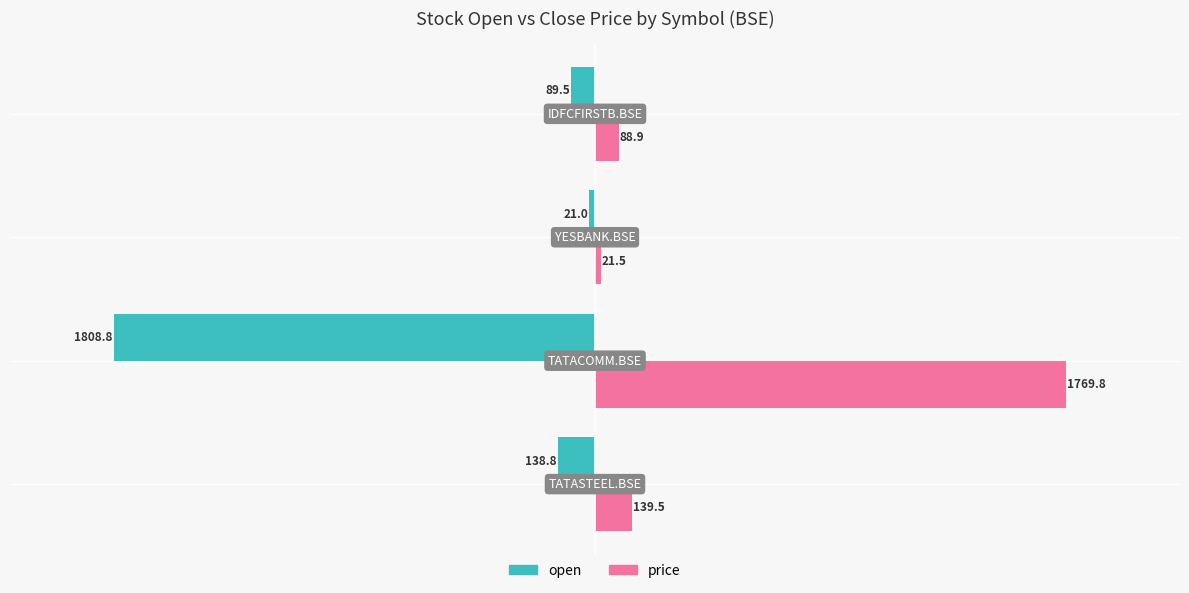

List the series in order of their overall mean, highest first.

price, open